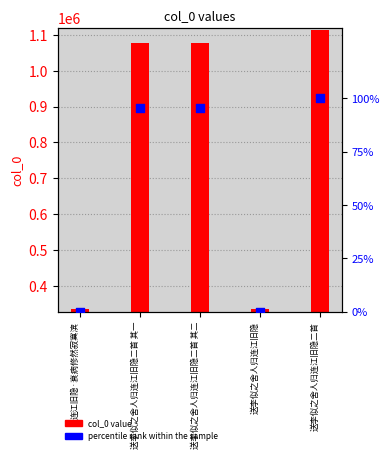

At how many categories does at least one series exceed 90500?

3